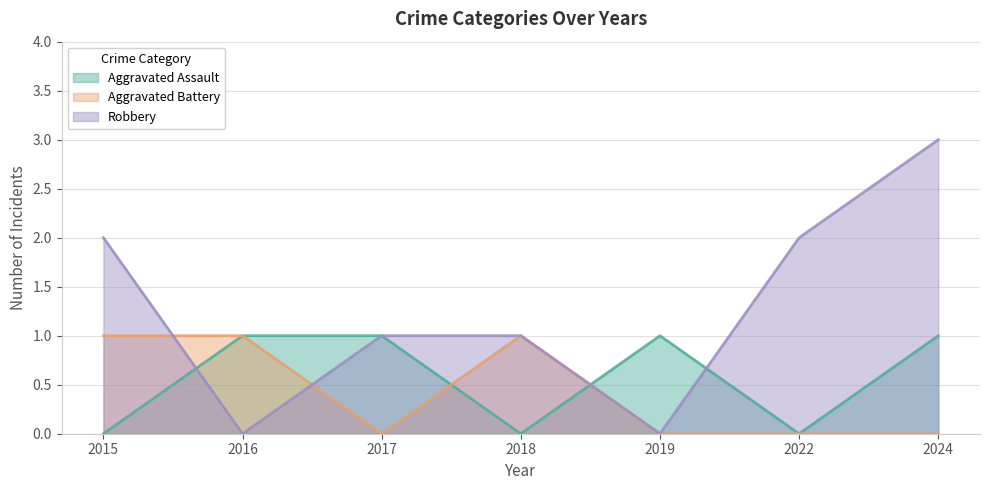

The value of Robbery at 2022 is 2. True or false?

True